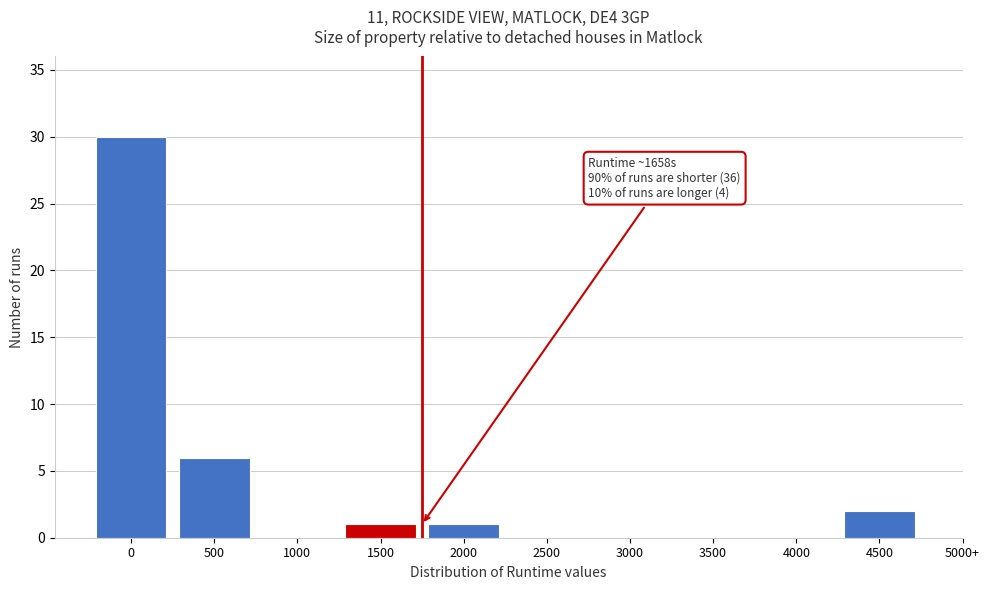

Reading left to right, what are all the values shown in this chart?

0=30	500=6	1000=0	1500=1	2000=1	2500=0	3000=0	3500=0	4000=0	4500=2